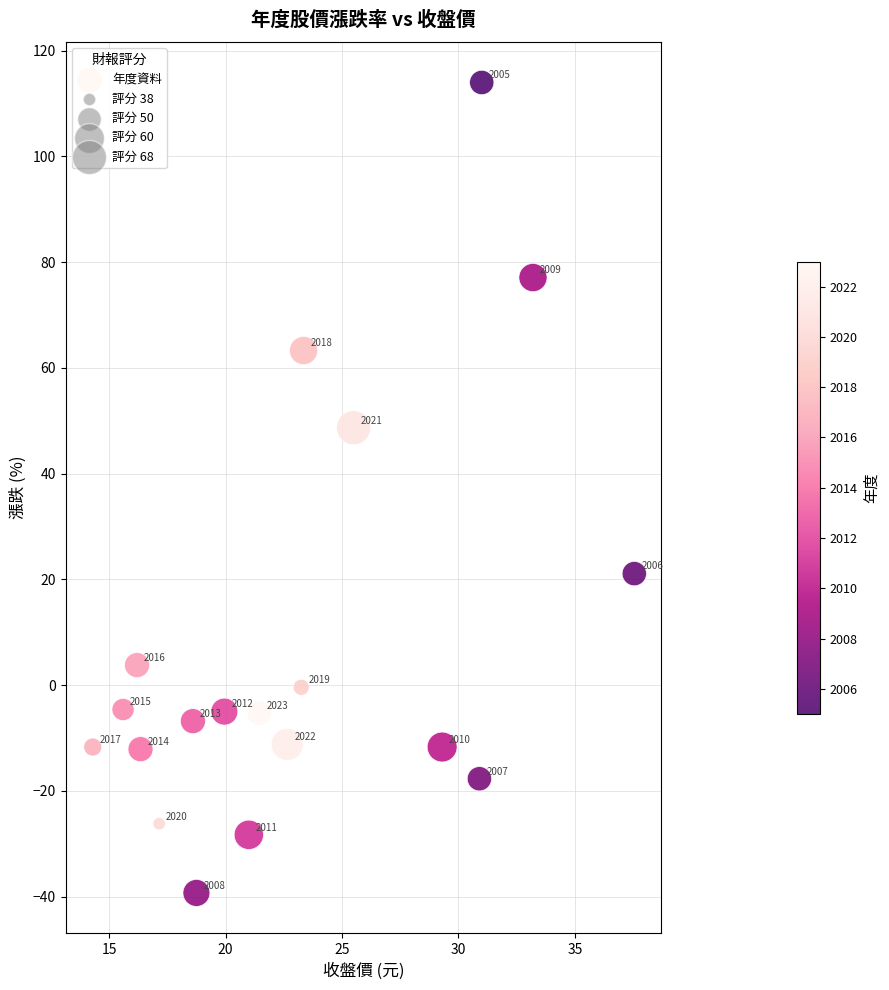

What is the range of X values (max minus min)?

23.2